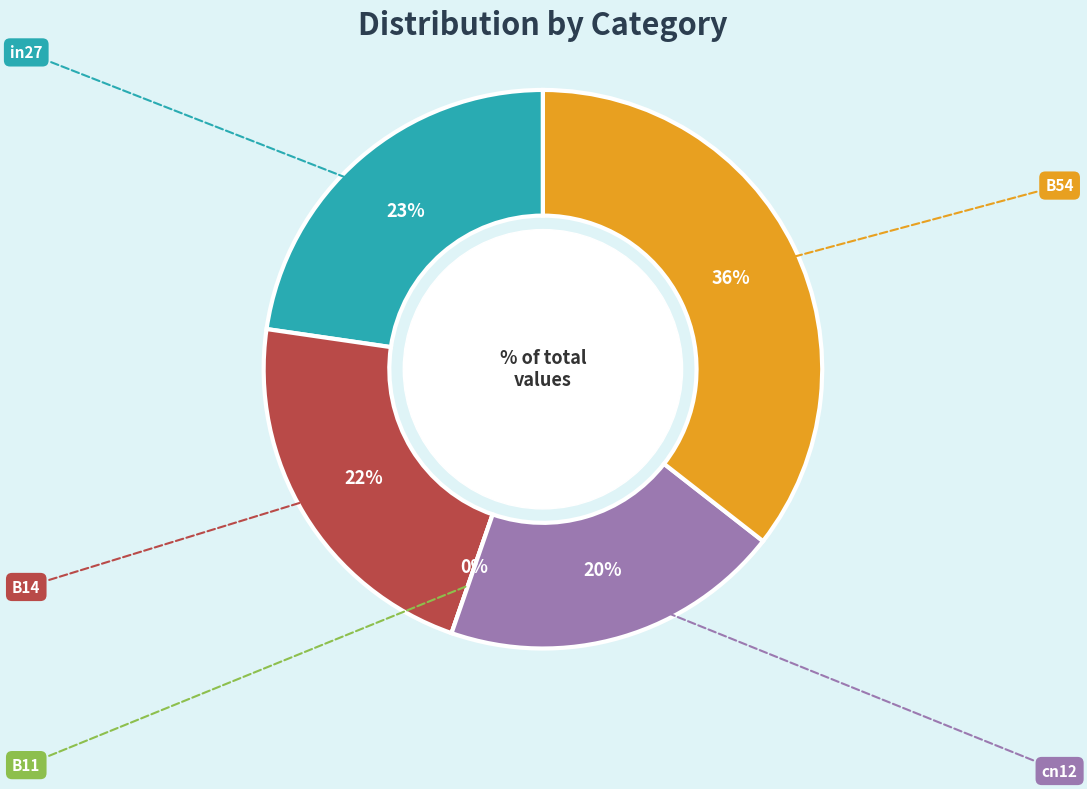

Count the number of slices in the pie.

5